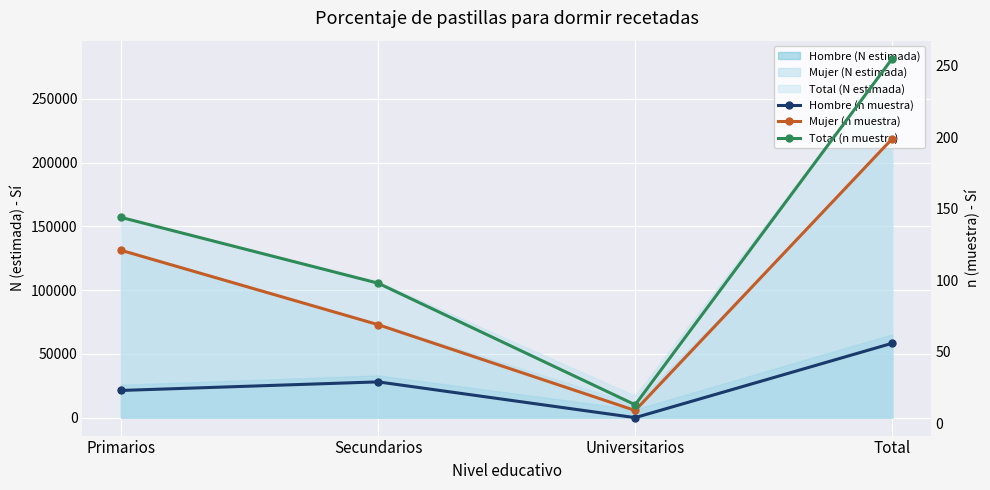

Is the value of Mujer (n muestra) at Secundarios greater than the value of Total (n muestra) at Universitarios?

Yes